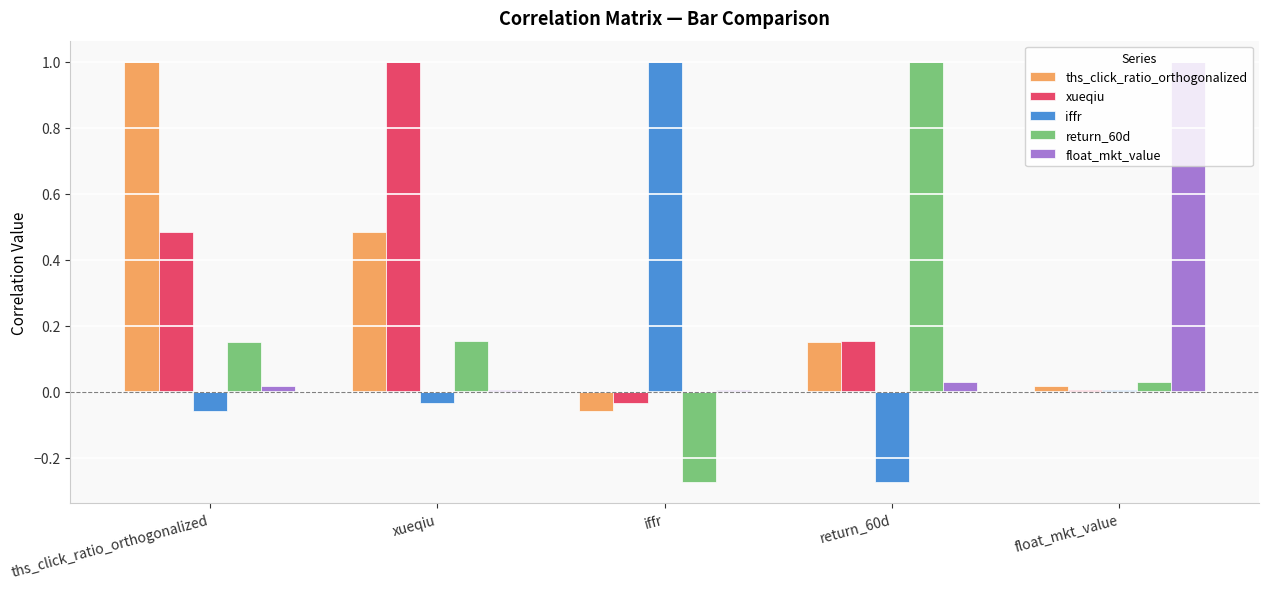

What are all the series names shown in the legend?

ths_click_ratio_orthogonalized, xueqiu, iffr, return_60d, float_mkt_value